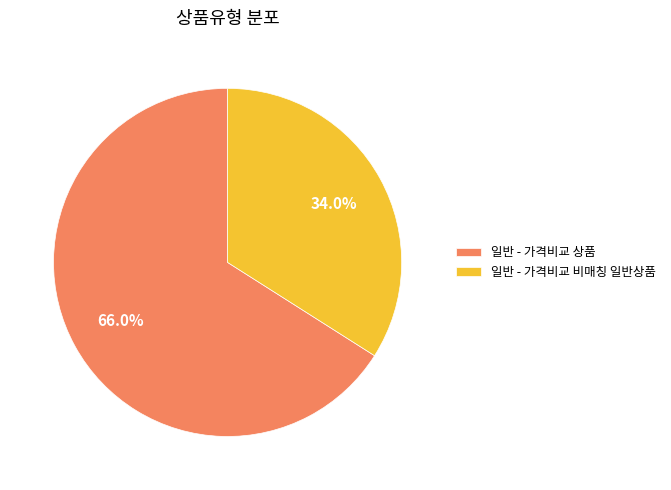

How many slices are in this pie chart?

2